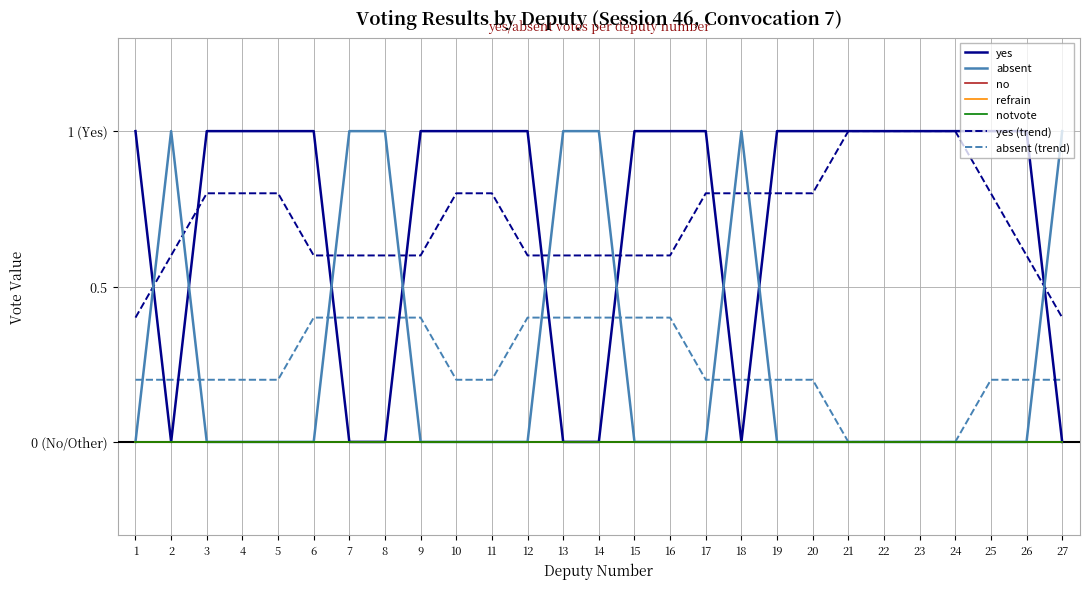

True or false: absent and yes intersect in this chart.

True